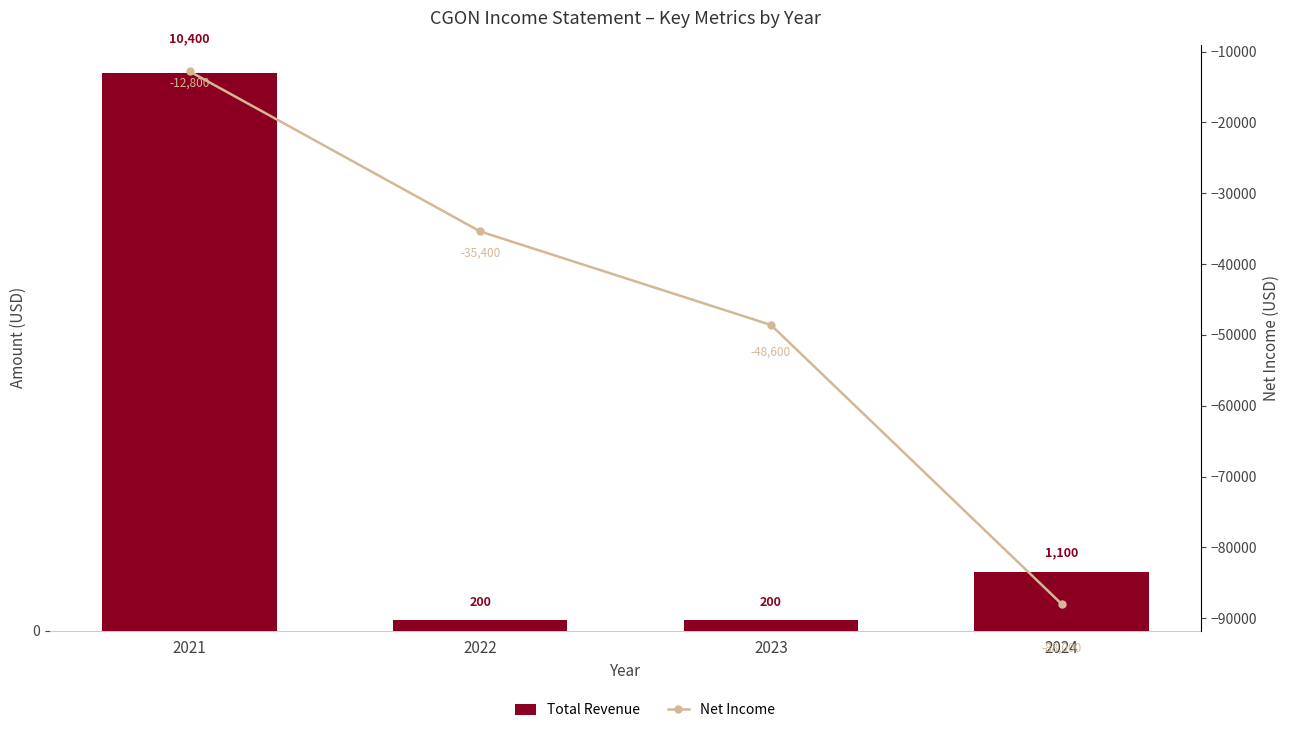

How many values in the Net Income series are below -35400?

2